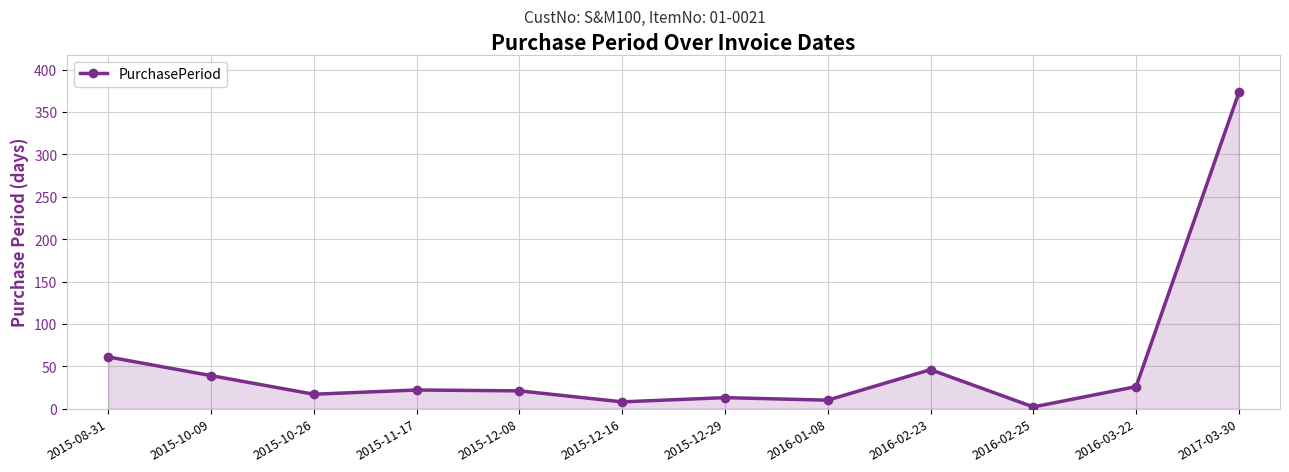

At which label is the value closest to 187?

2015-08-31